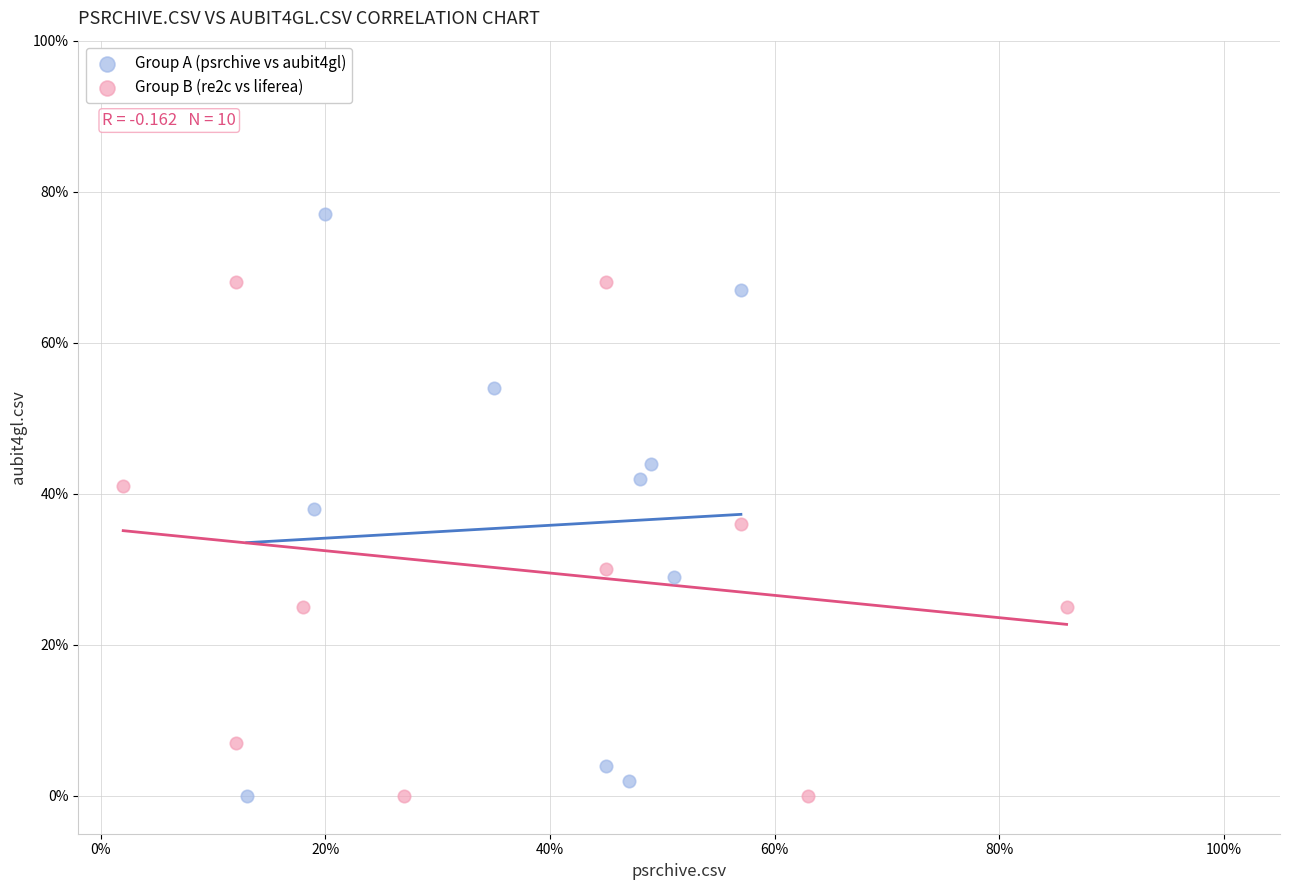

What are all the series names shown in the legend?

Group A (psrchive vs aubit4gl), Group B (re2c vs liferea)